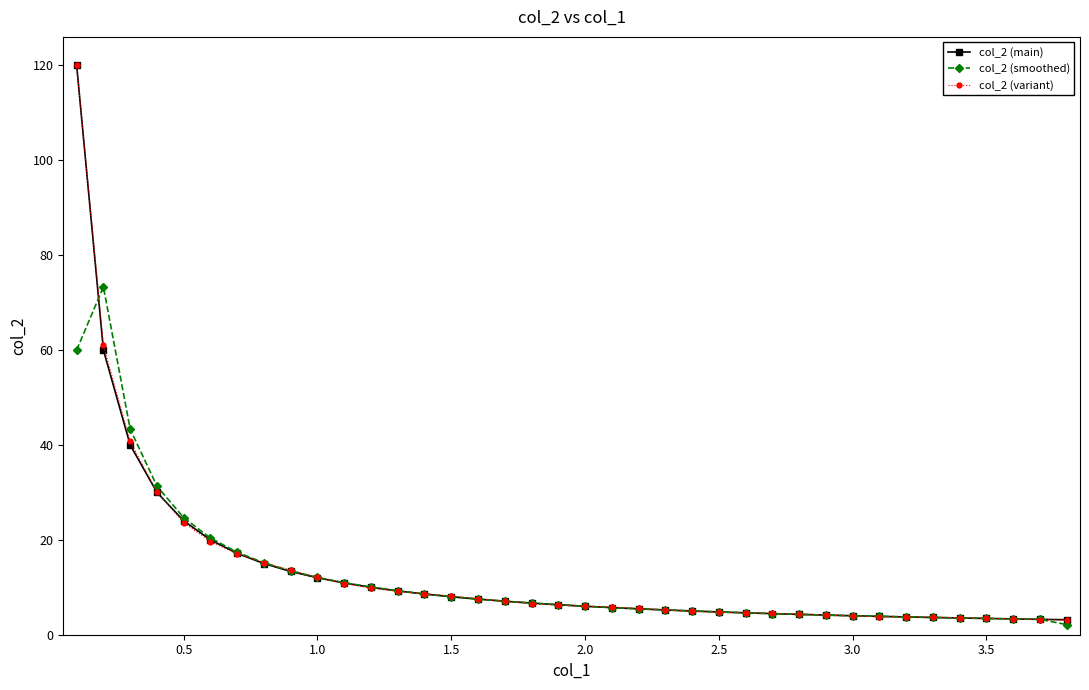

Which series has the widest spread of values?

col_2 (variant)